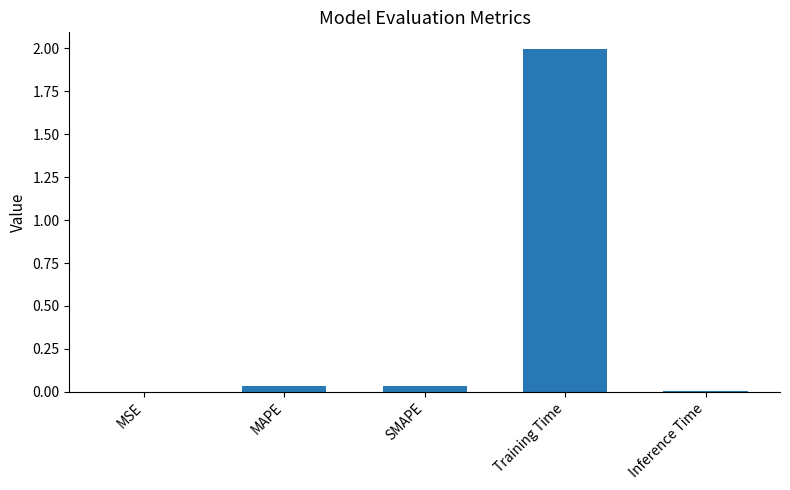

What value does the data have at Training Time?

2.0